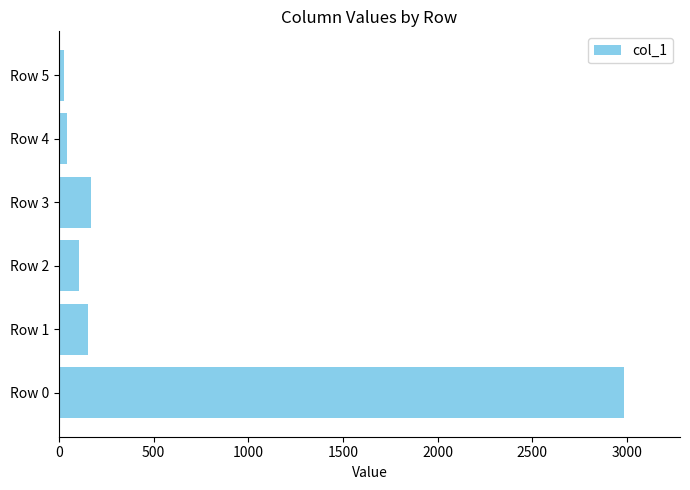

What is the change in value from Row 0 to Row 2?

-2877